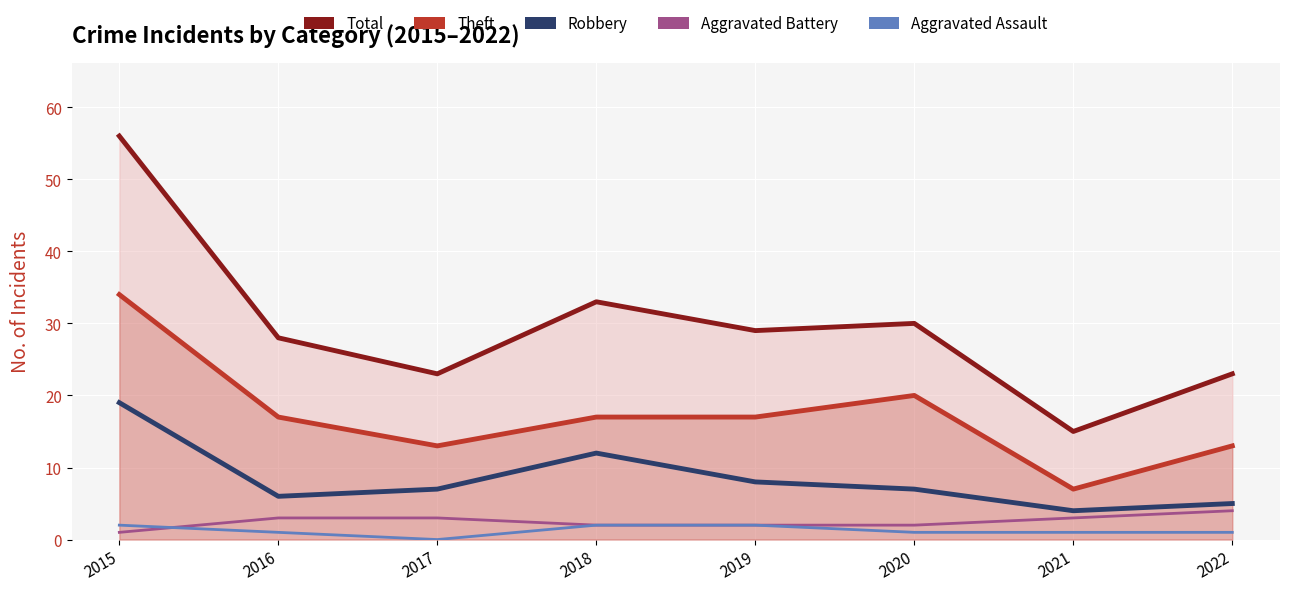

Between 2018 and 2020, which series saw the biggest shift?

Robbery